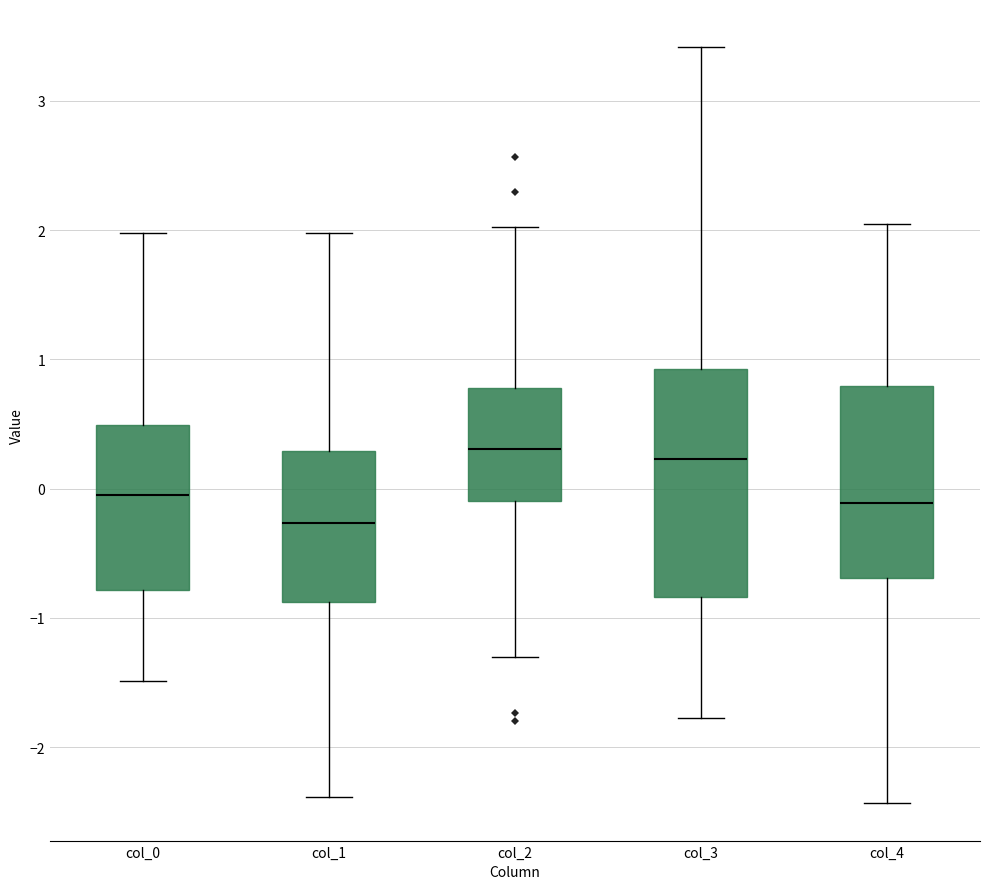

Where is the upper edge of the box for col_3 on the y-axis? The values are not printed on the chart, so give them approximately, as read against the axis.

0.9